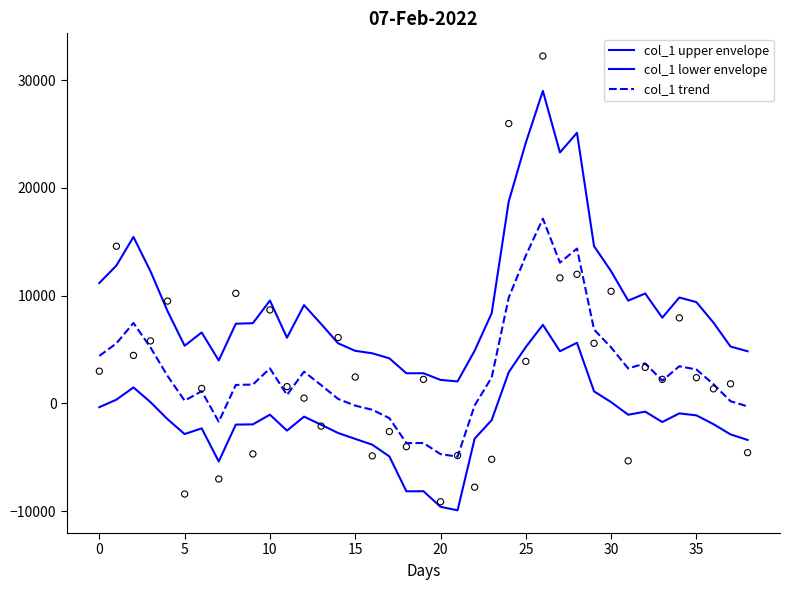

Which series has the widest spread of Y values?

col_1 upper envelope